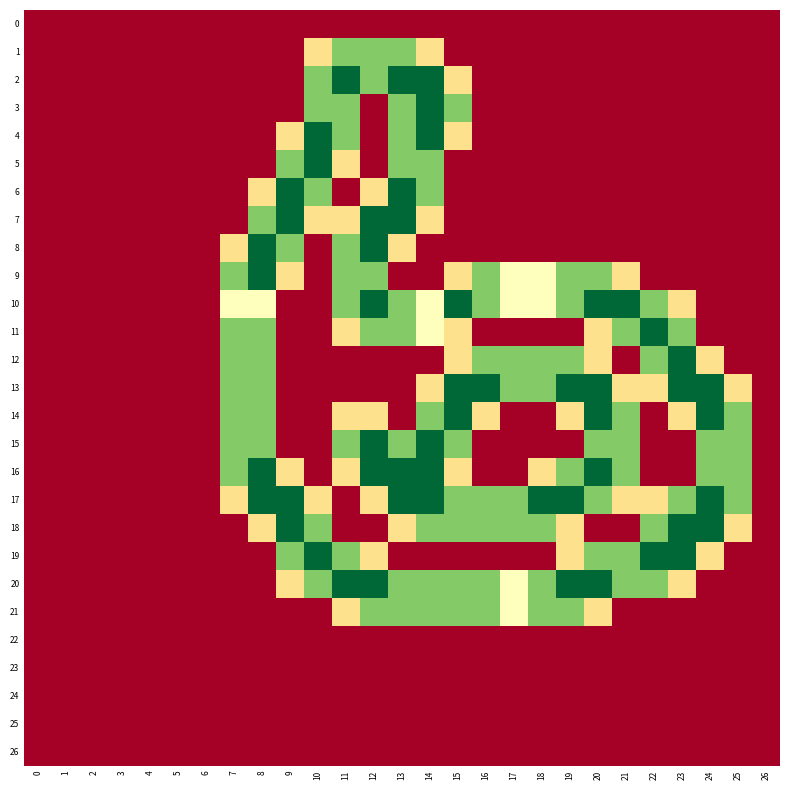

What is the spread (max minus min) of values at 10?

2.0